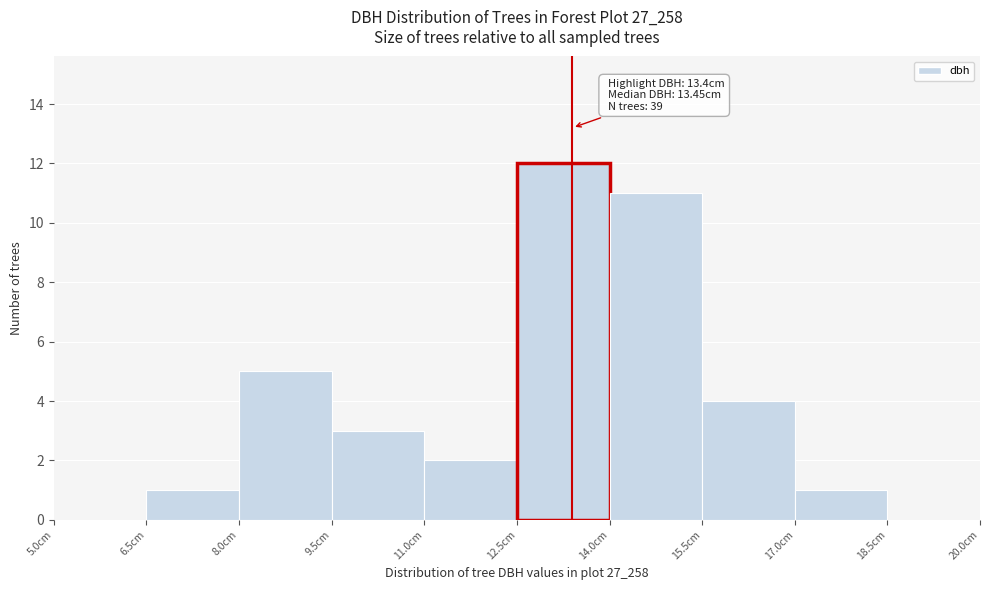

Which range on the x-axis has the tallest bar?

12.5 to 14.0